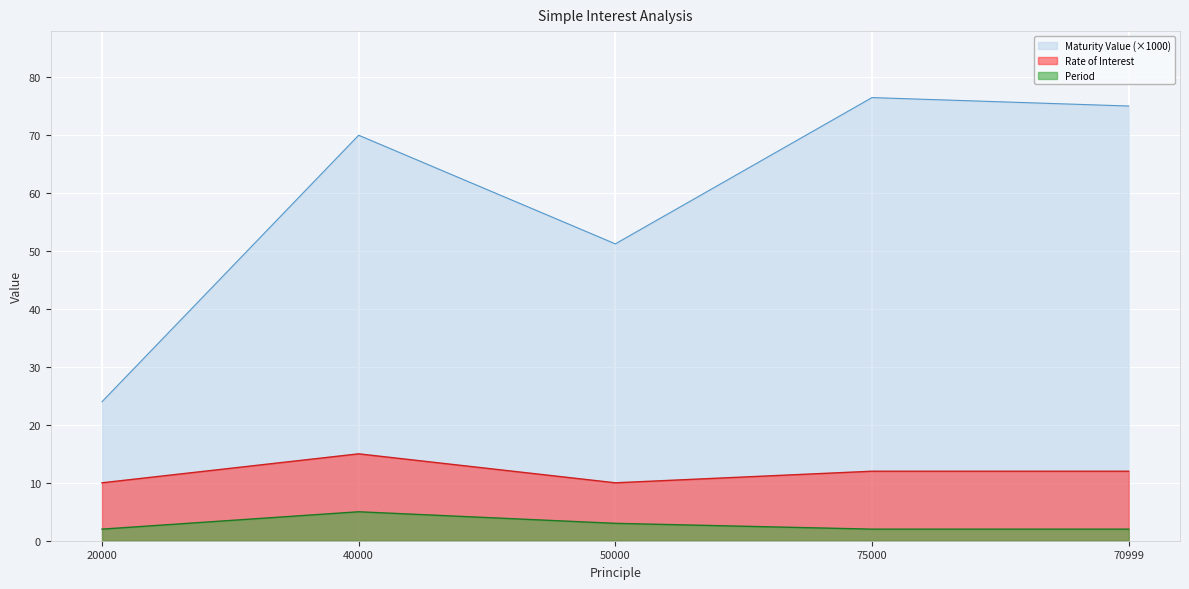

Reading left to right, transcribe all the data shown in this chart.

Maturity Value: 24.0	70.0	51.2	76.5	75.0
Rate of Interest: 10.0	15.0	10.0	12.0	12.0
Period: 2.0	5.0	3.0	2.0	2.0